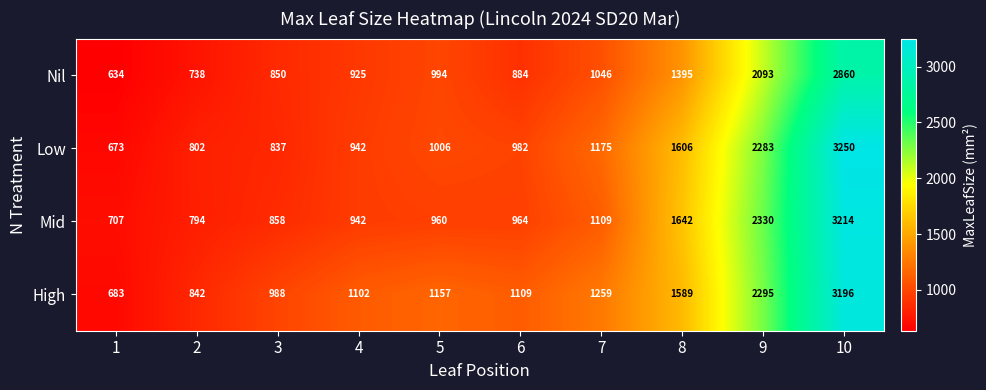

The Low series shows 1654 at 5. True or false?

False